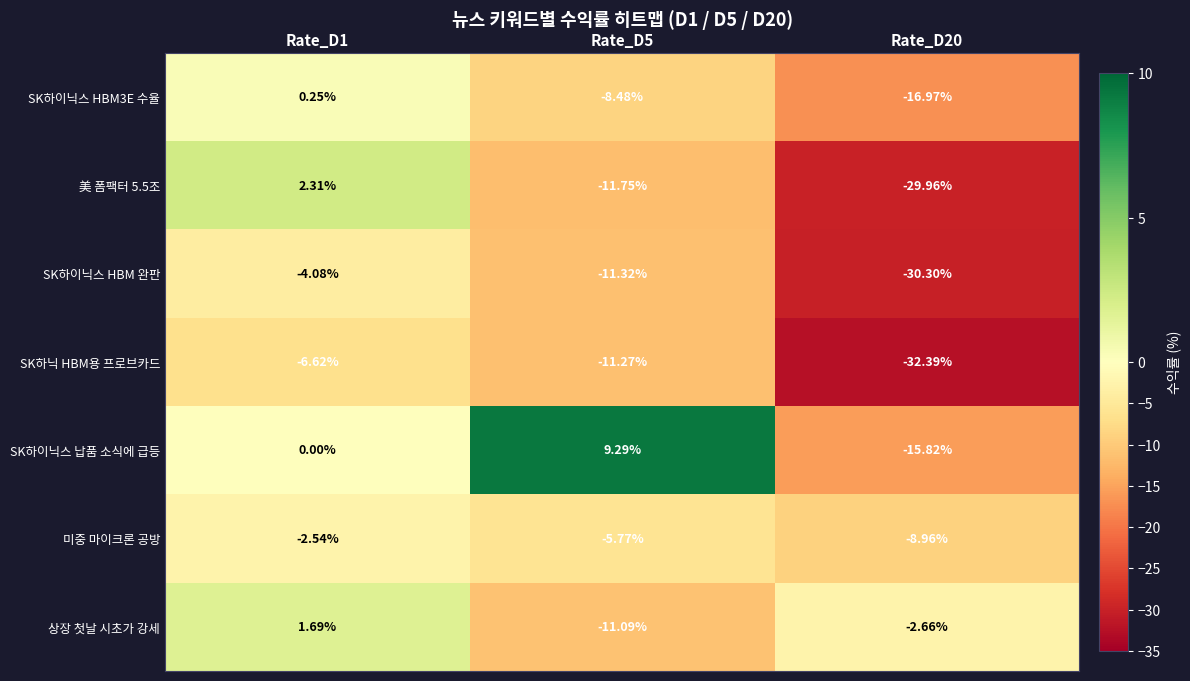

Which series has the largest total across all categories?

SK하이닉스 납품 소식에 급등